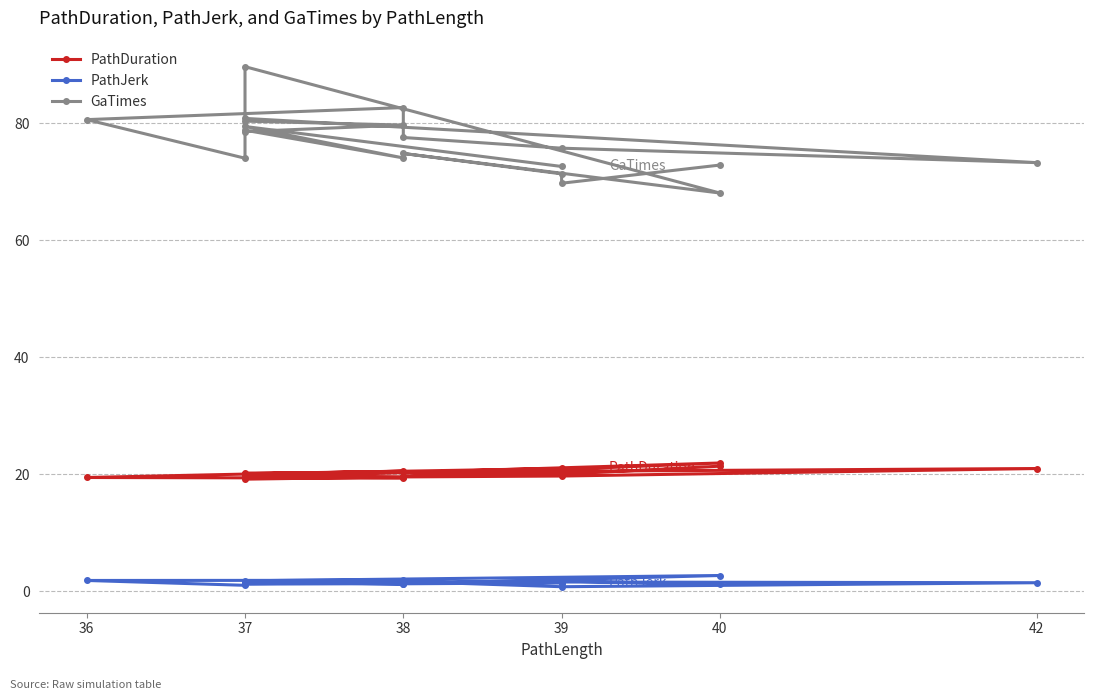

What value does the PathJerk series have at 39?

1.4